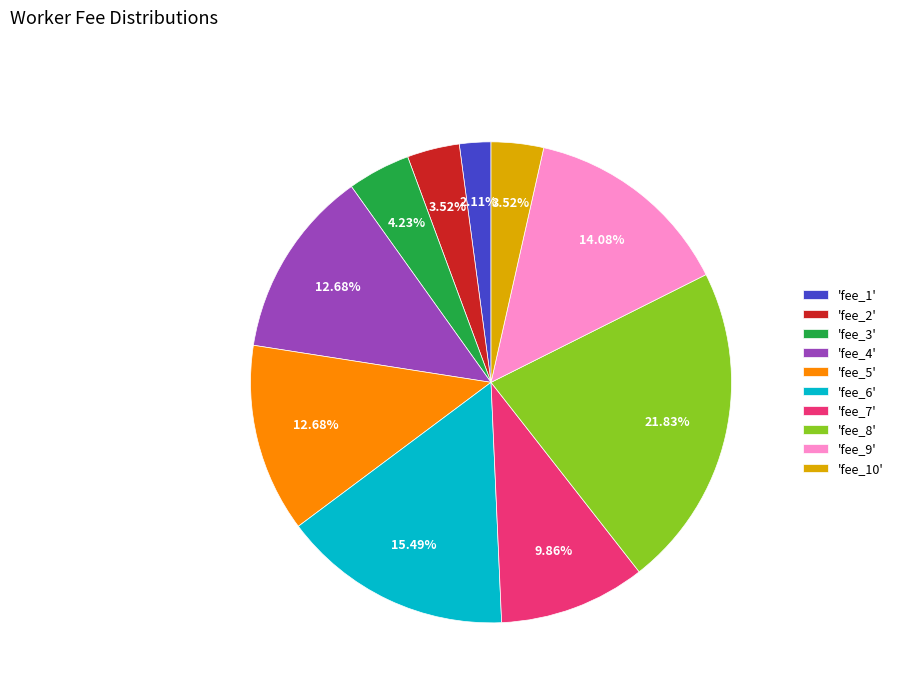

What is the largest slice in the pie chart?

'fee_8'